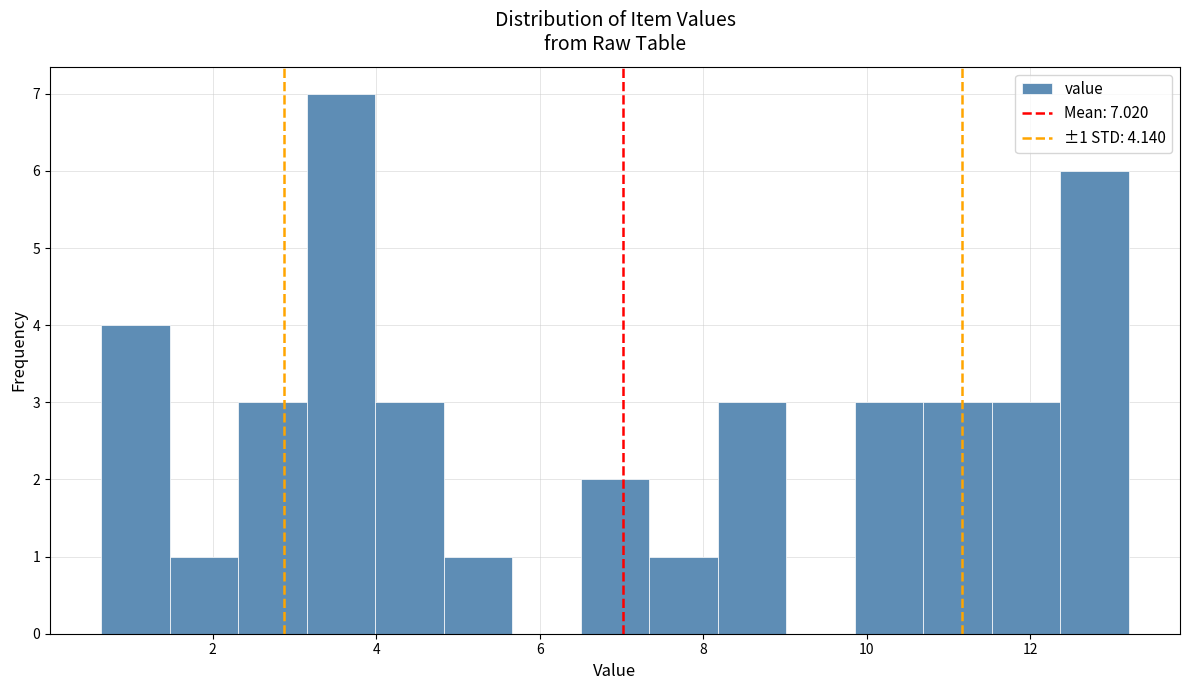

Which range on the x-axis has the tallest bar?

3.2 to 4.0